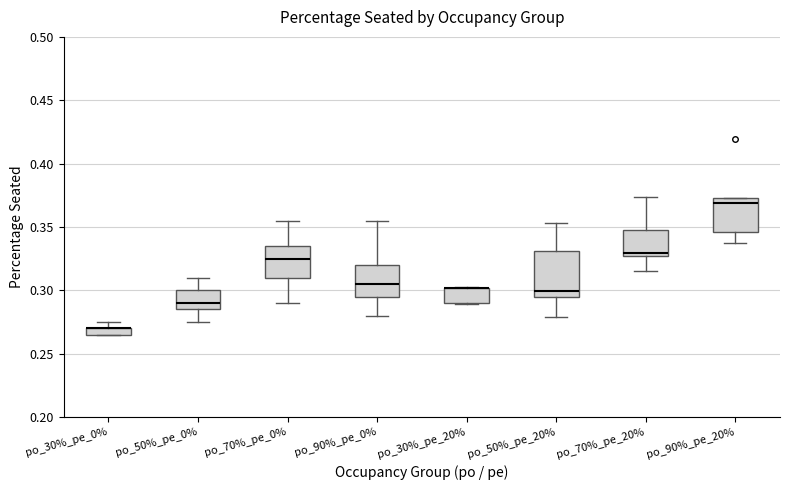

Comparing the boxes themselves (not the whiskers), which one is the tallest?

po_50%_pe_20%